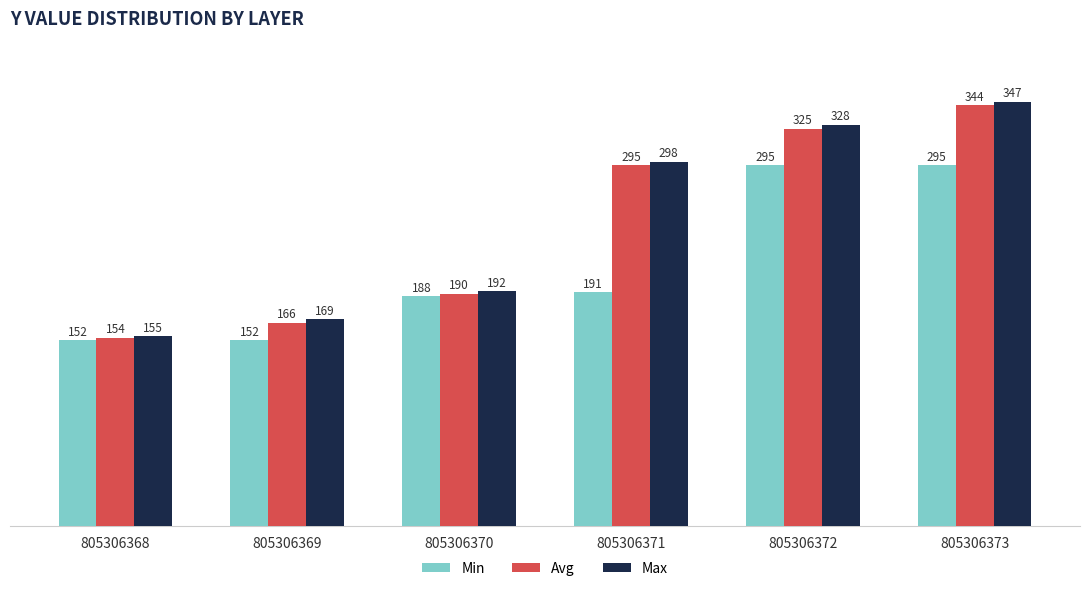

Which category has the highest value in the Max series?

805306373